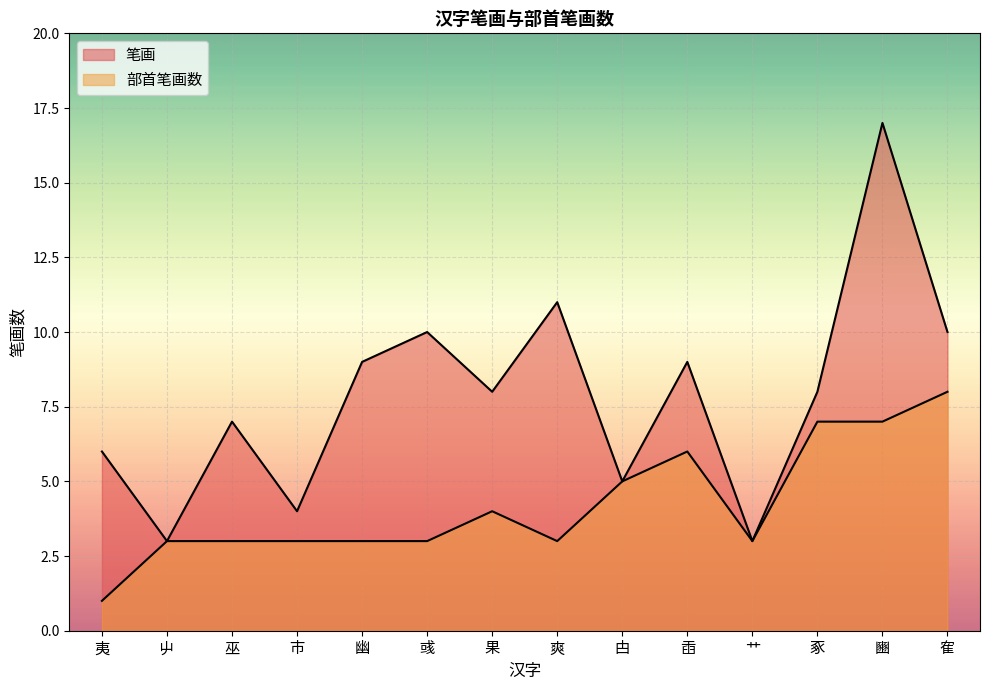

Read the 部首笔画数 value at 隺.

8